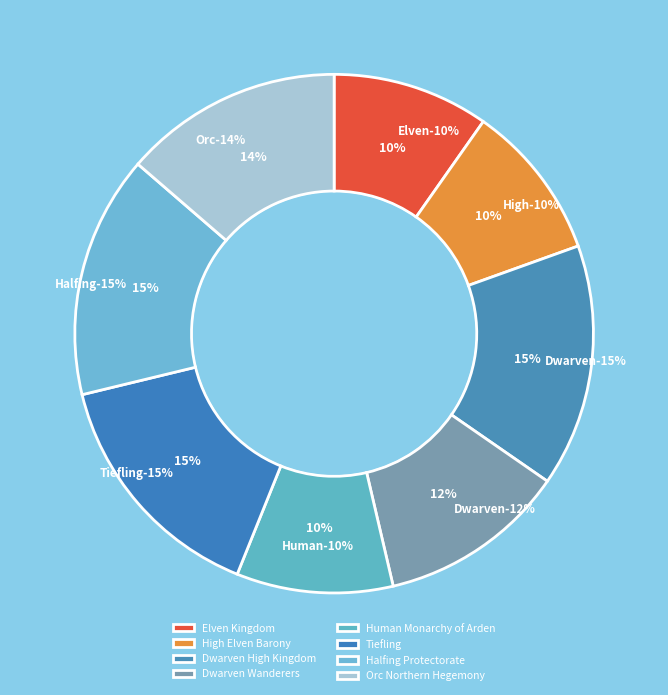

To the nearest percent, what is the difference between the High Elven Barony and Halfing Protectorate slice percentages?

5%